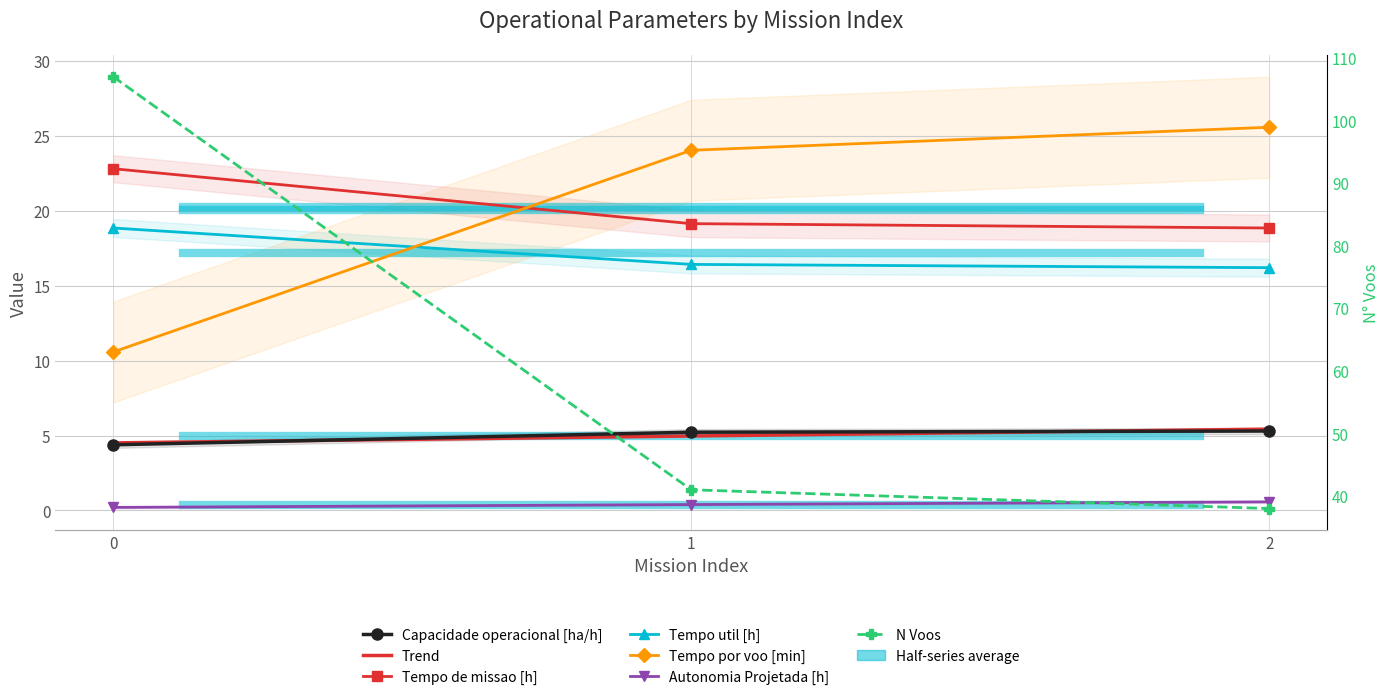

The value of N Voos at 2 is 52.7. True or false?

False